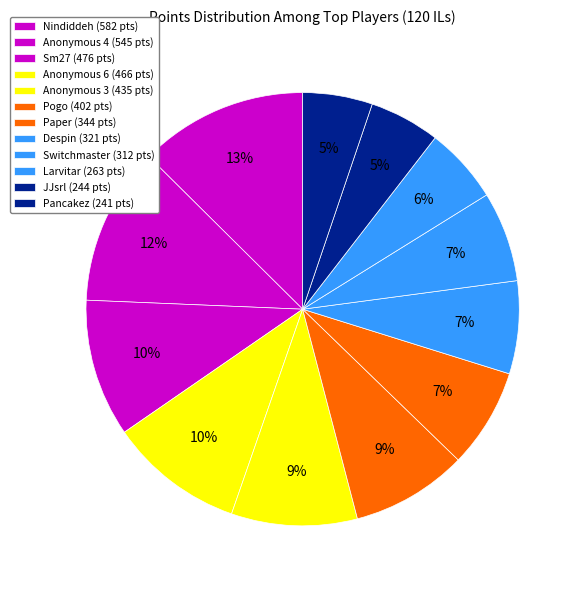

How many segments does this pie chart have?

12